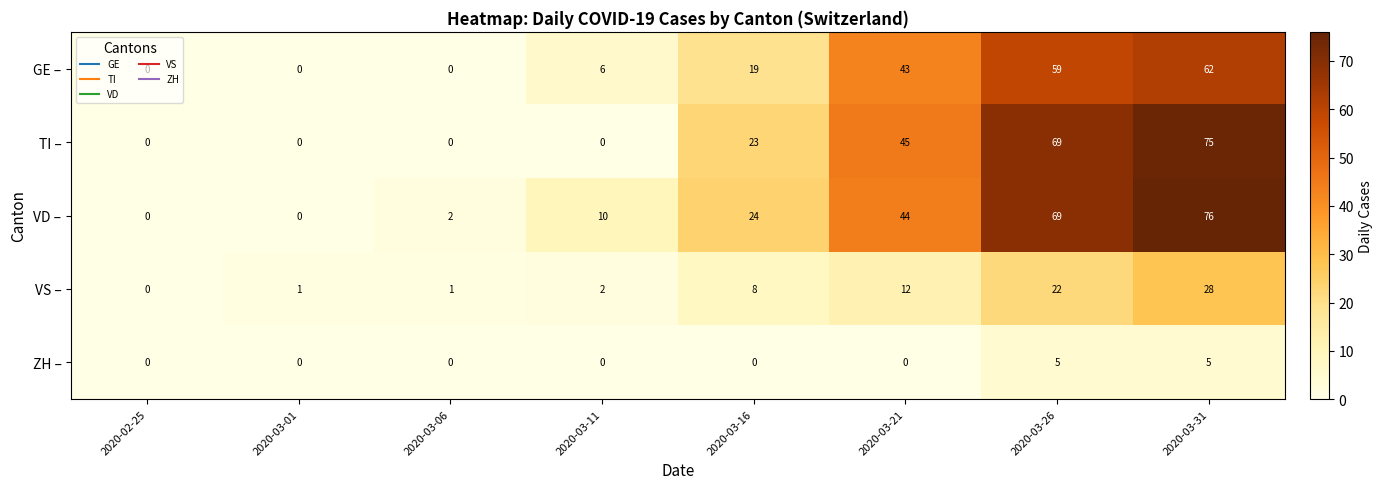

Between 2020-03-16 and 2020-03-26, which series saw the biggest shift?

TI –